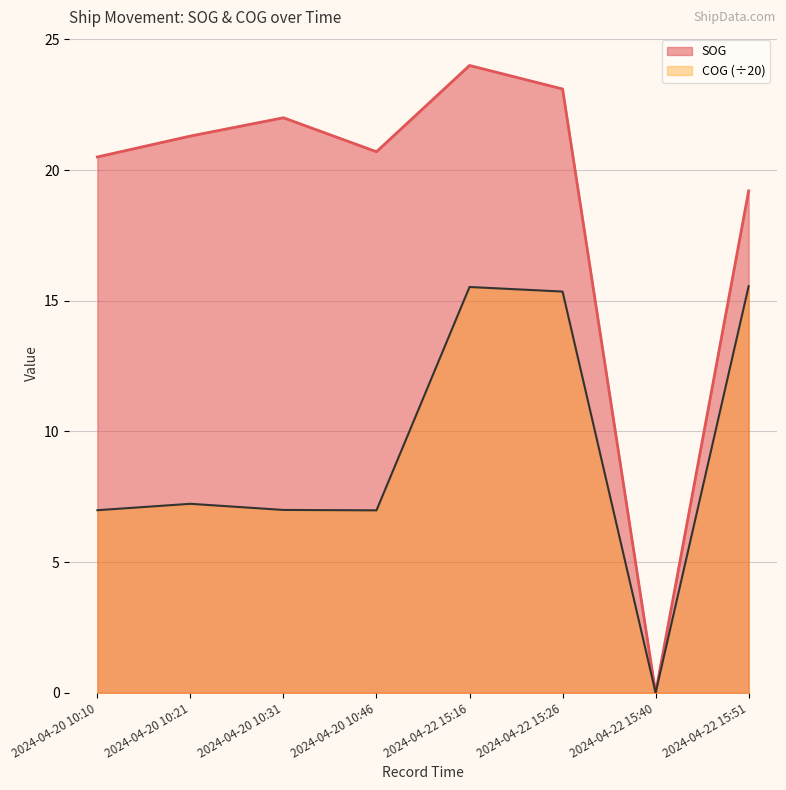

What is the difference between the second highest and minimum values in the SOG series?

23.1